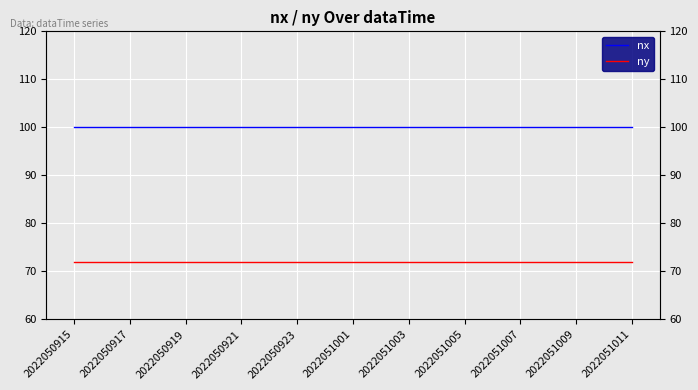

The value of ny at 2022050915 is 72. True or false?

True